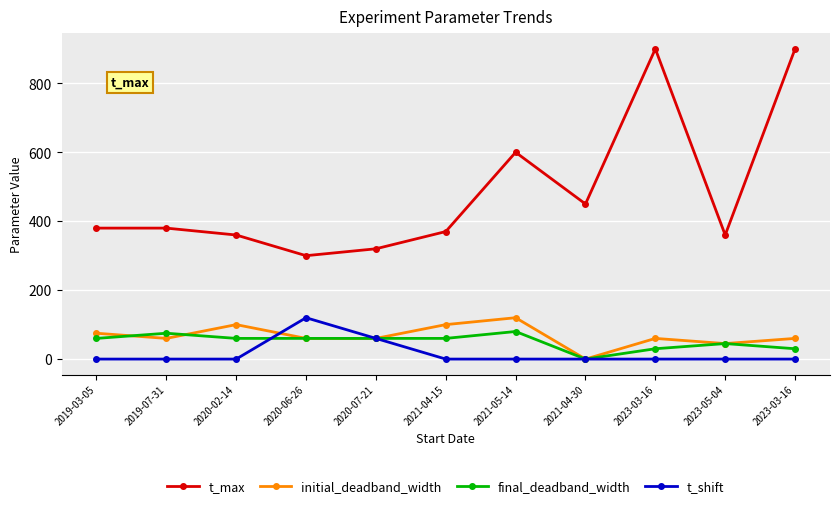

List the series in order of their peak value, lowest first.

final_deadband_width, initial_deadband_width, t_shift, t_max